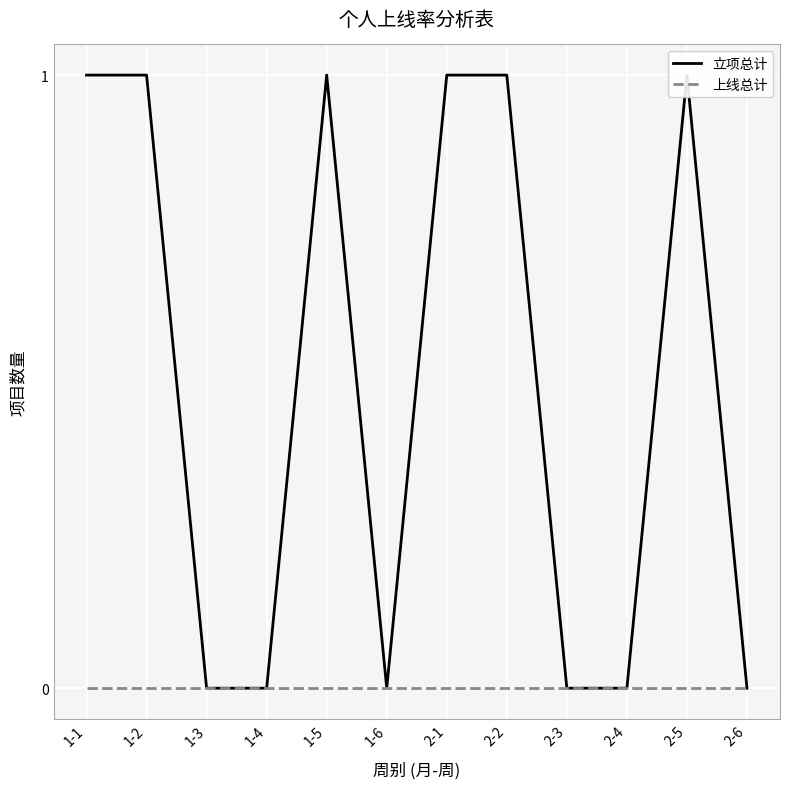

Count the 立项总计 values in the range 0 to 1.

12